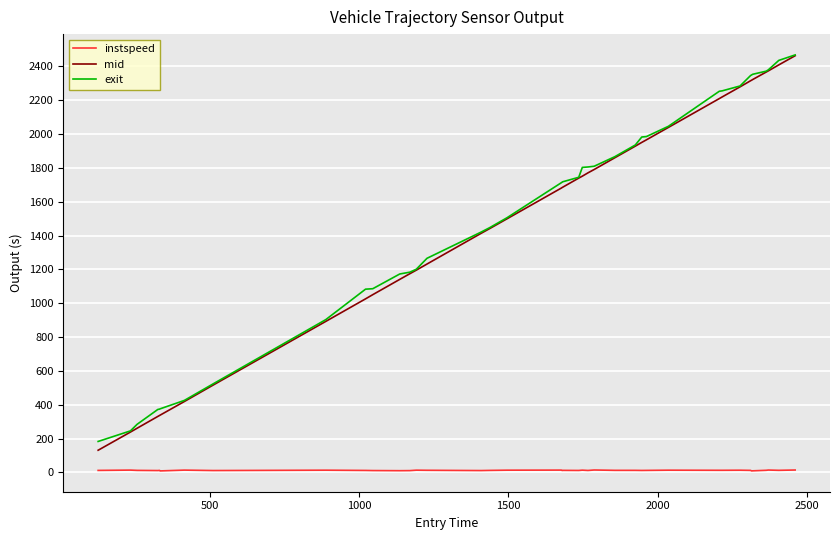

Which series has the largest range (max minus min)?

mid